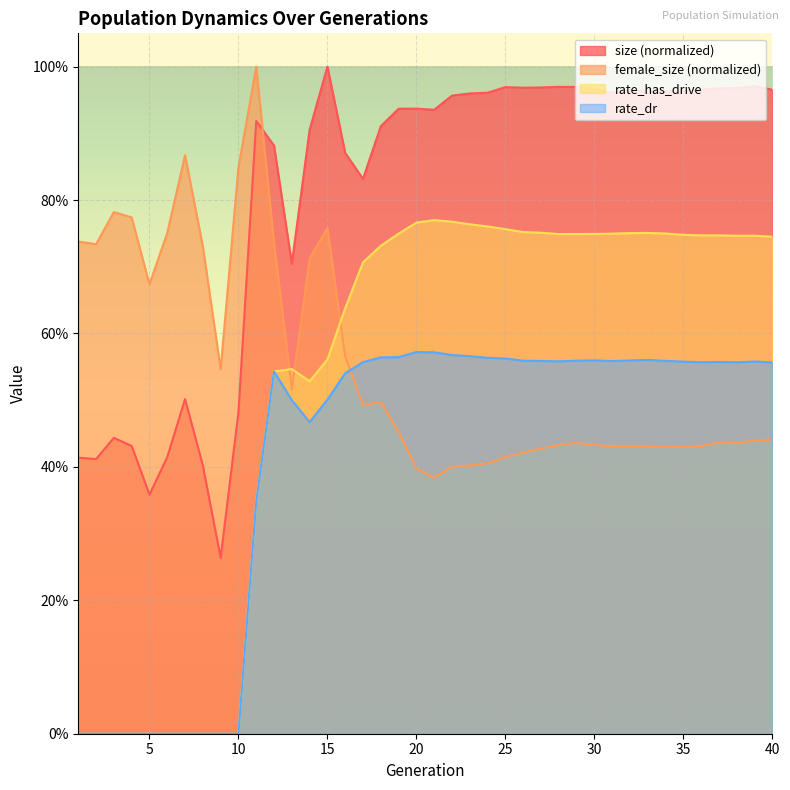

Which has a higher value, 1 or 27?

27